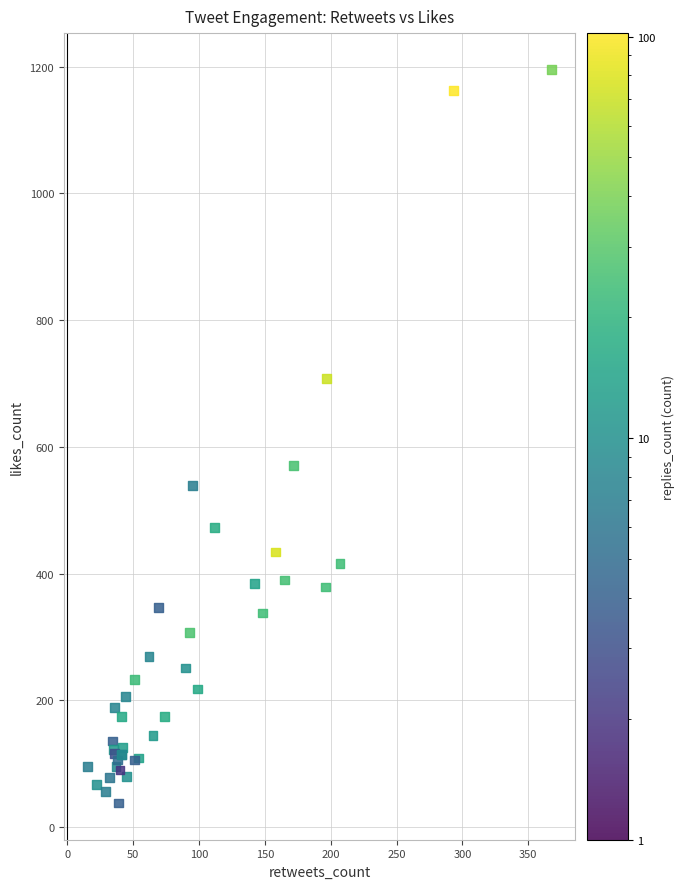

What Y value in the scatter plot is closest to 616?

570